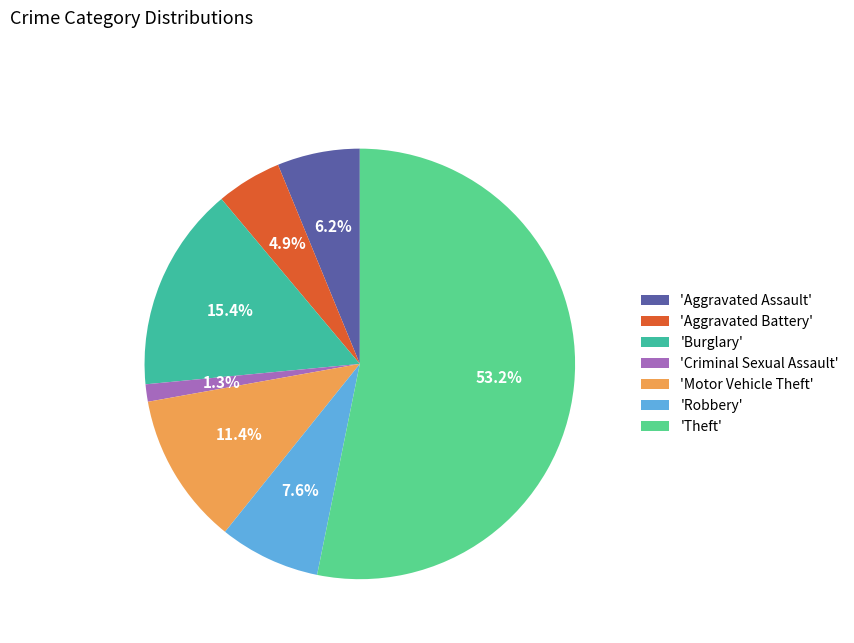

How many segments does this pie chart have?

7